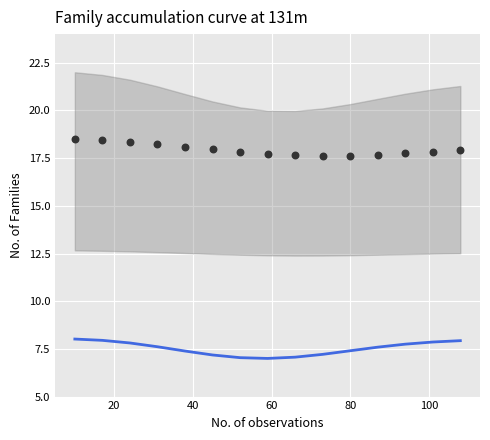

Which series reaches the minimum Y coordinate?

Accumulation curve